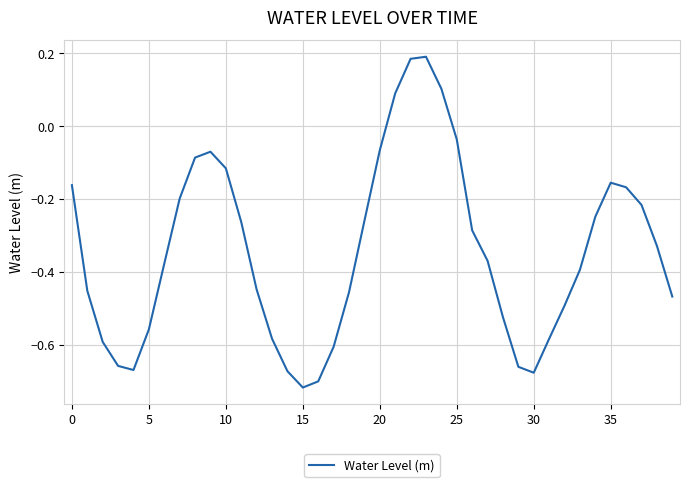

Where is the data nearest to the value 0?

25